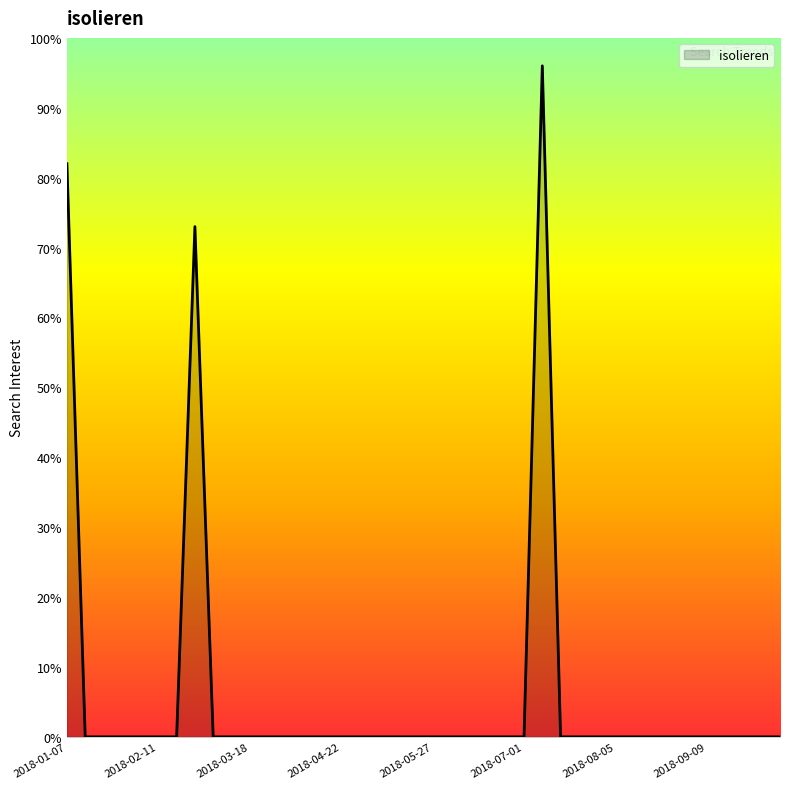

Reading left to right, what are all the values shown in this chart?

82	0	0	0	0	0	0	73	0	0	0	0	0	0	0	0	0	0	0	0	0	0	0	0	0	0	96	0	0	0	0	0	0	0	0	0	0	0	0	0